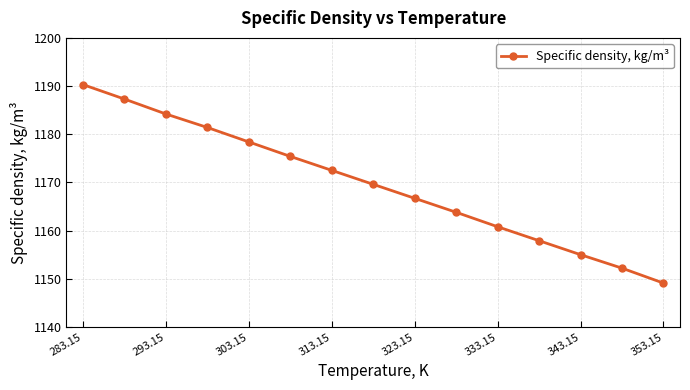

How many data points are less than 1169?

7